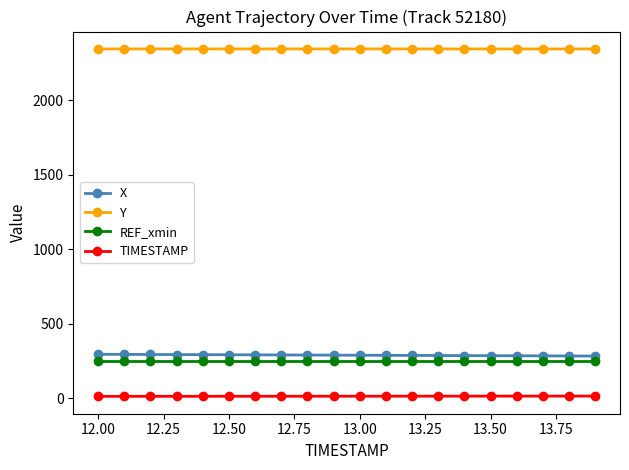

Which series has the largest total across all categories?

Y